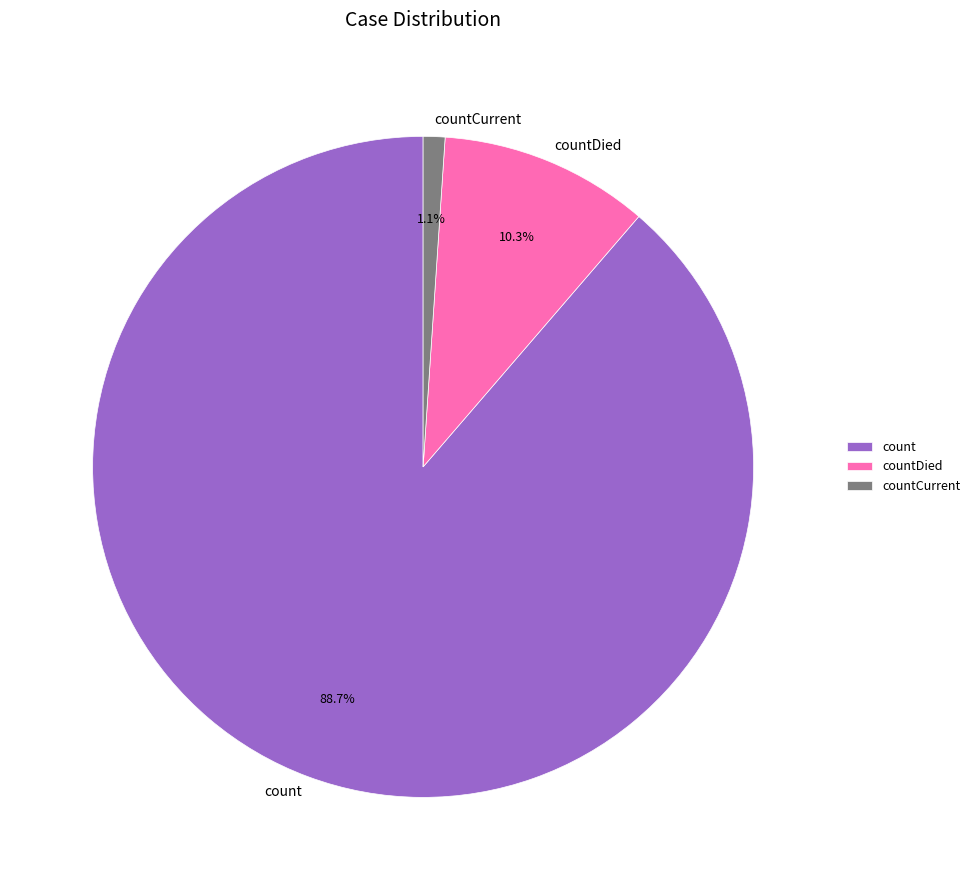

To the nearest percent, what portion does countCurrent represent?

1%